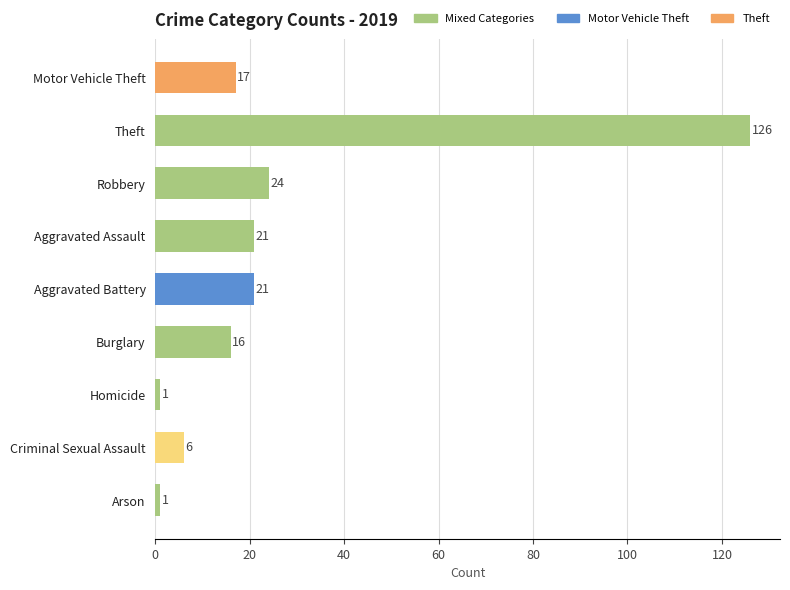

Which has a higher value, Burglary or Motor Vehicle Theft?

Motor Vehicle Theft